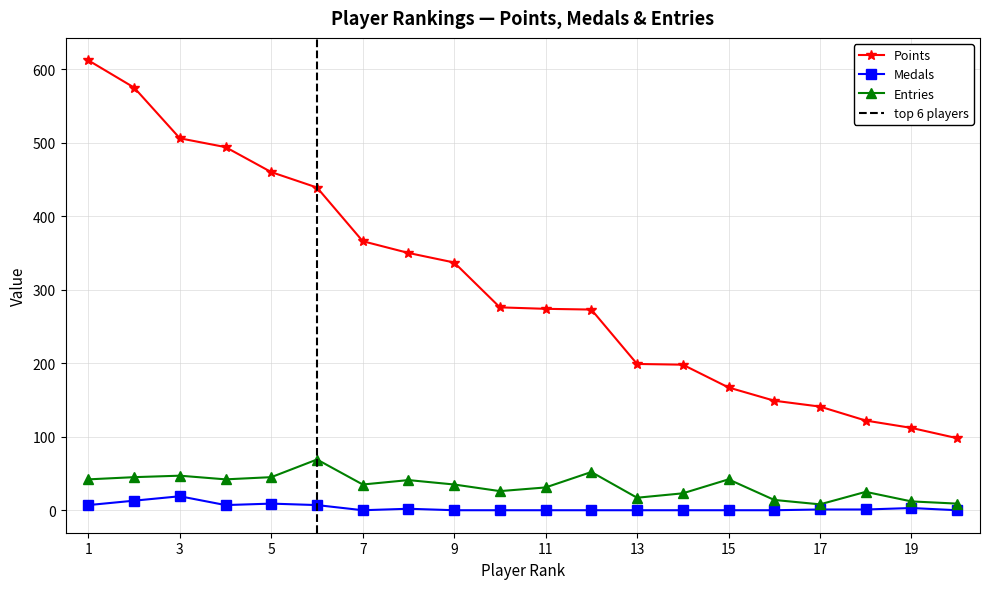

The Points series shows 199 at 13. True or false?

True